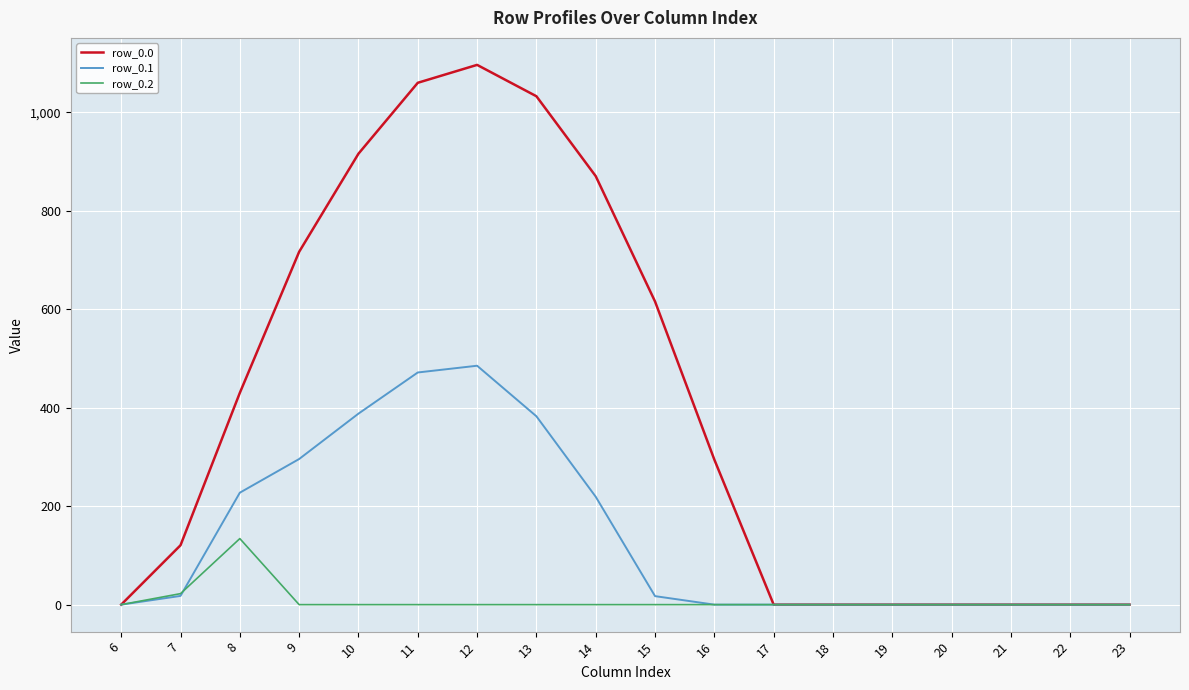

Which series has the largest total across all categories?

row_0.0